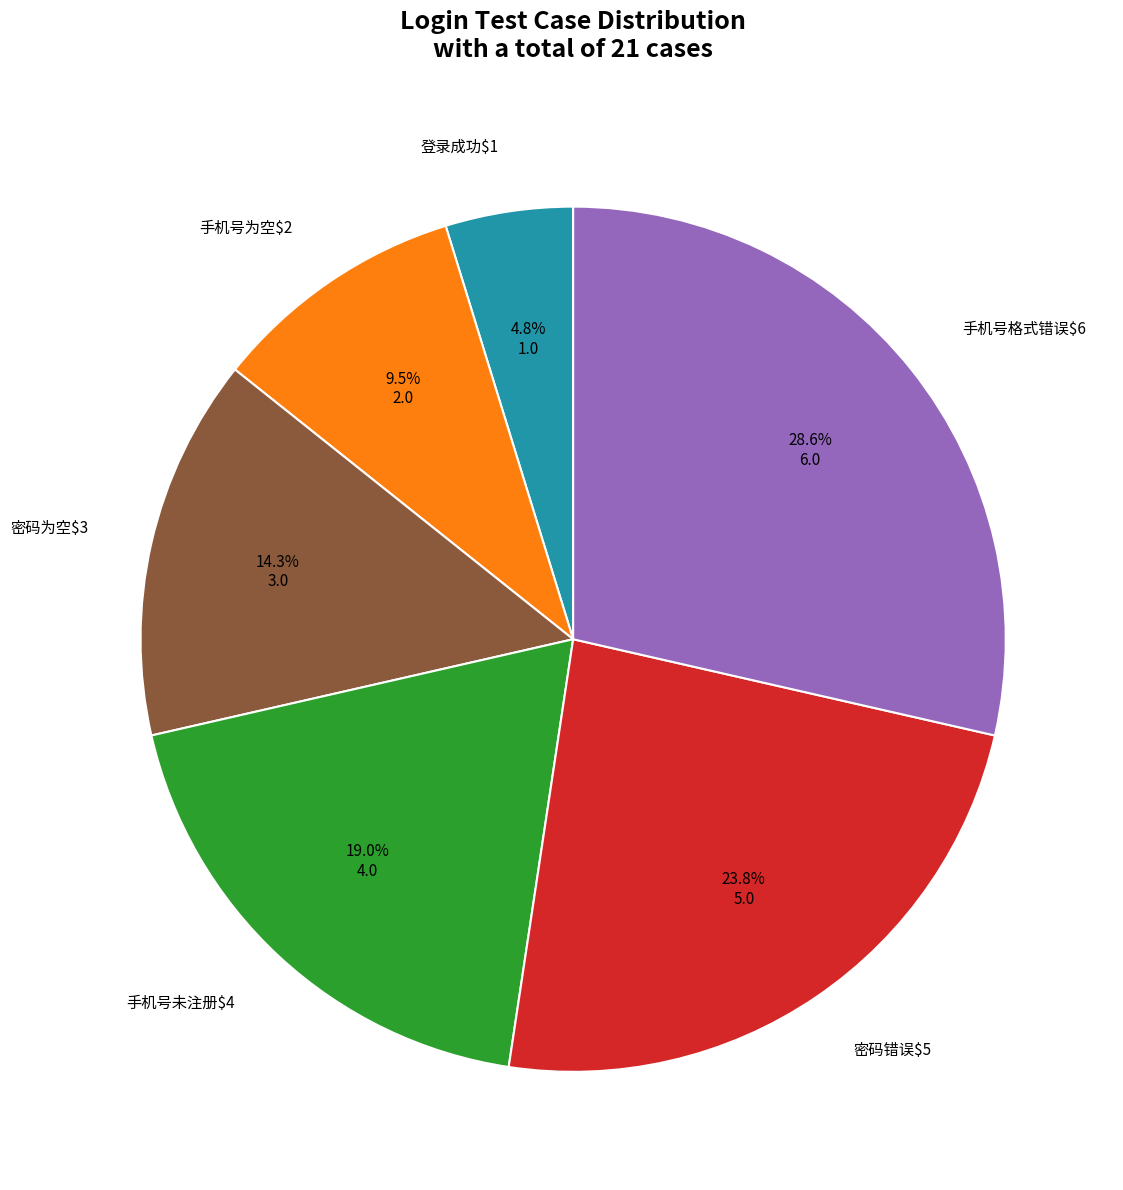

Is there any slice that represents more than half of the pie?

No